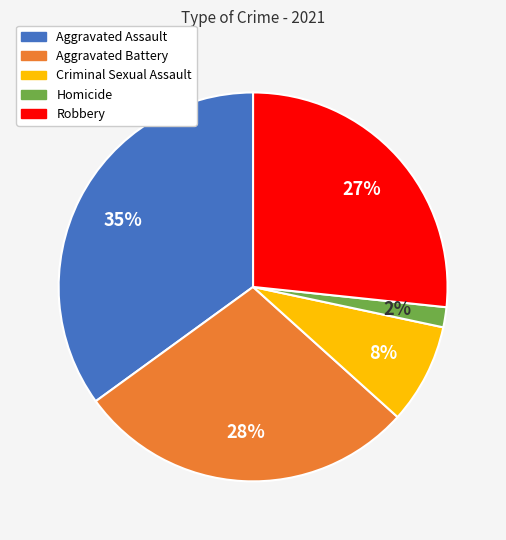

What percentage is the Aggravated Battery slice, to the nearest percent?

28%